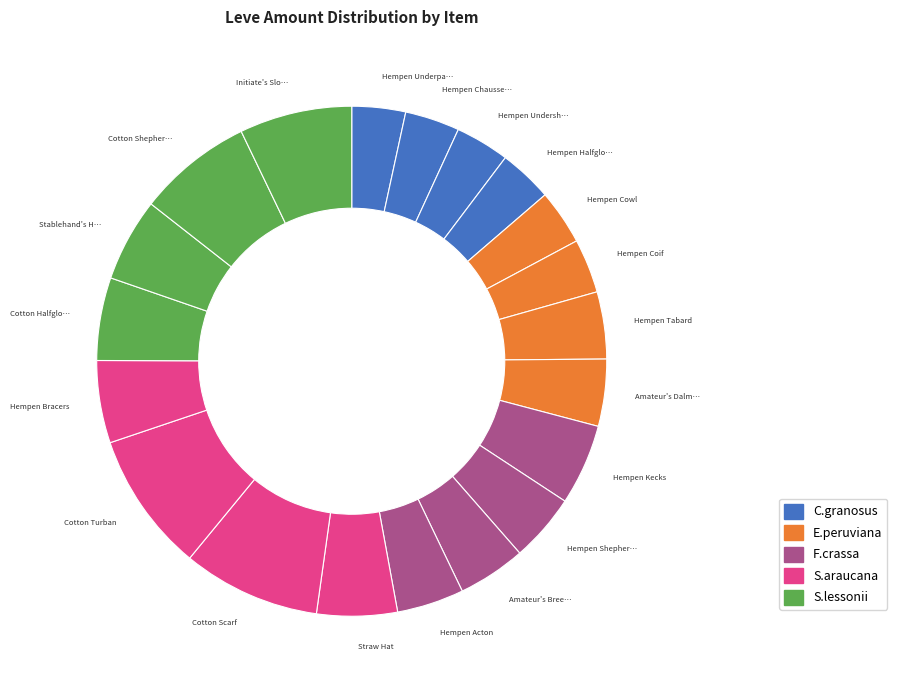

Count the number of slices in the pie.

20